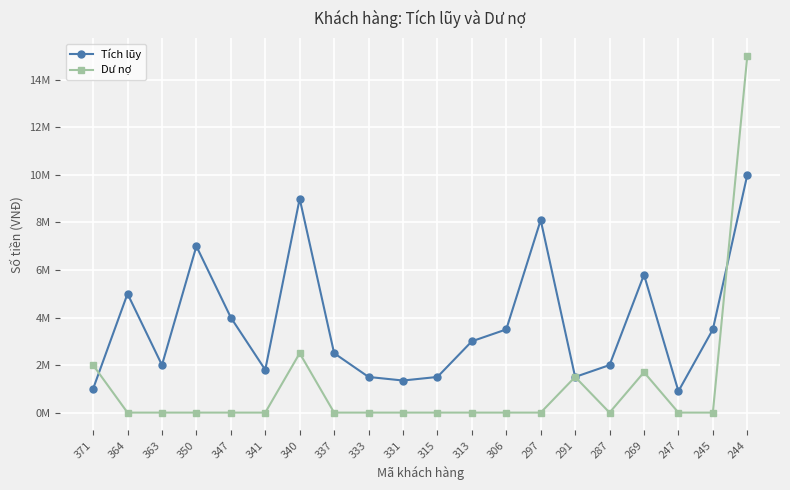

What are all the series names shown in the legend?

Tích lũy, Dư nợ